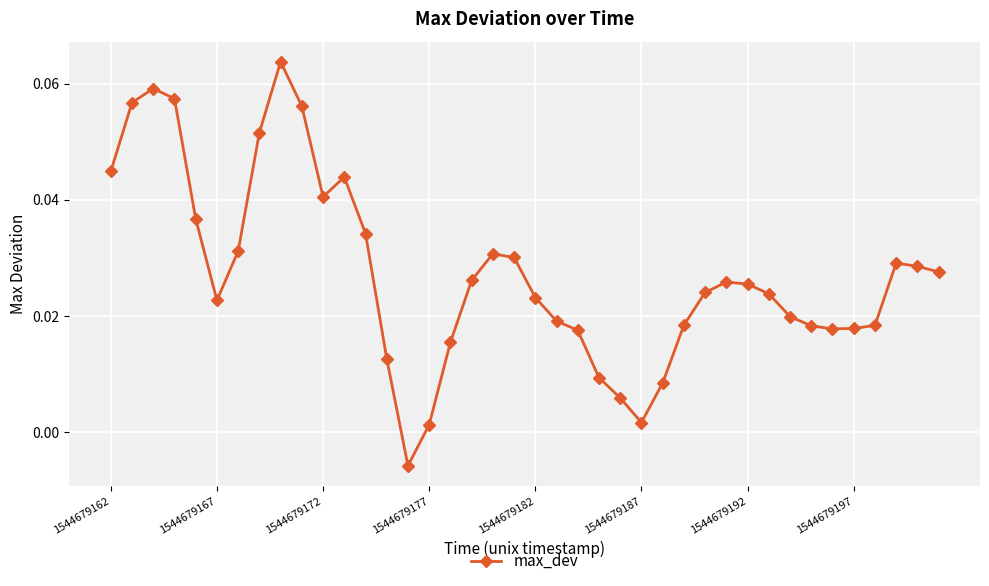

True or false: the data has more than 0 interior local peaks.

True